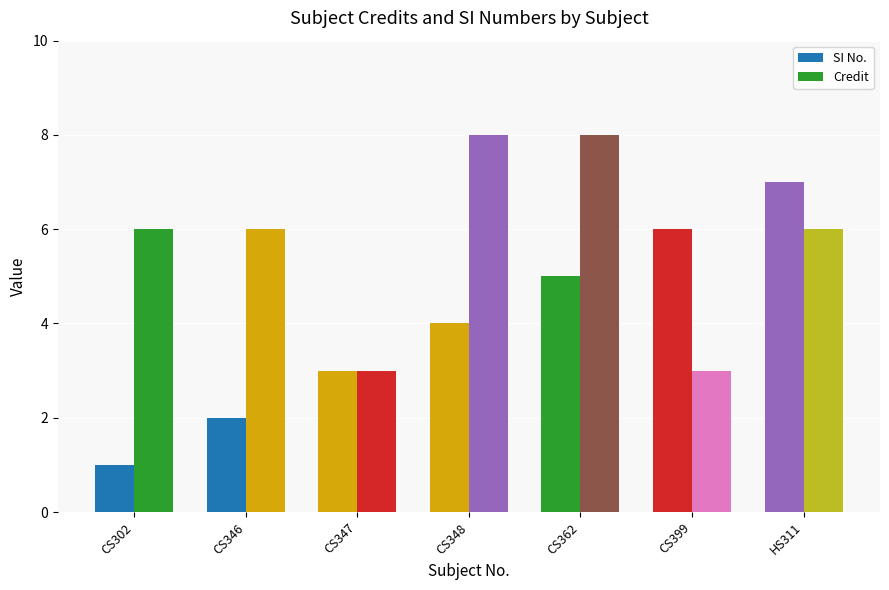

What is the difference between the highest and lowest values at CS346?

4